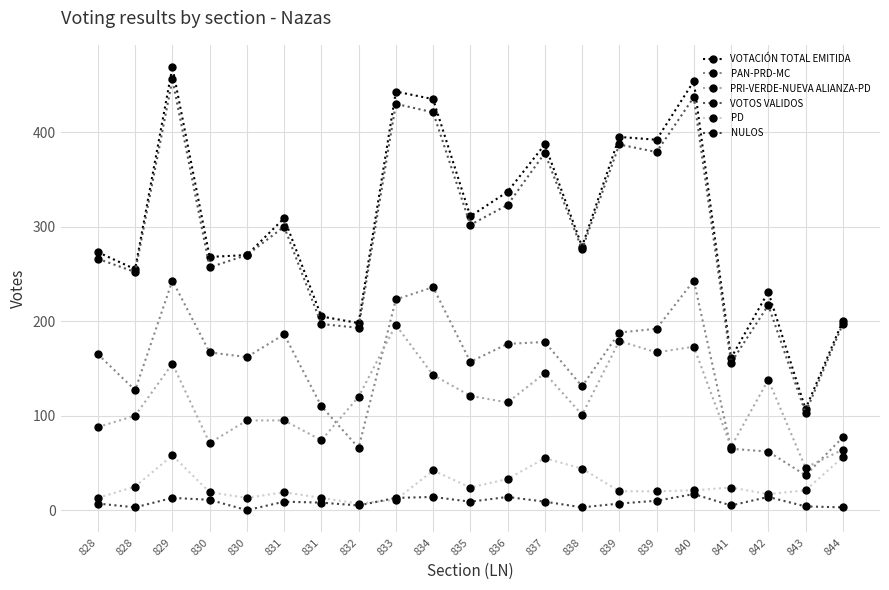

Is this an area chart (filled region under the line)?

No